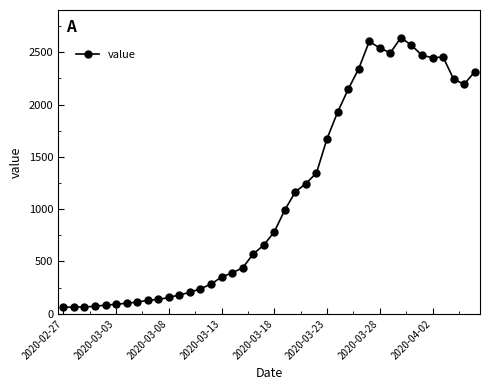

What is the sum of all values?

44981